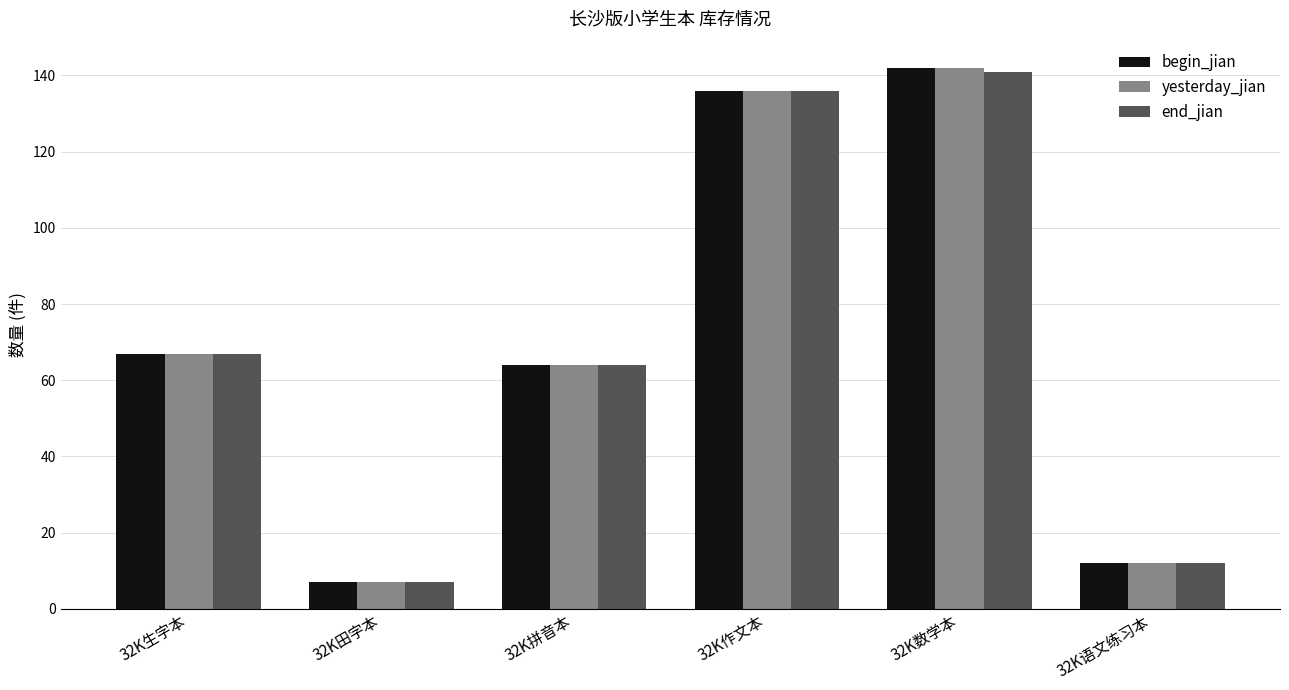

What is the label of the 5th bar from the right?

32K田字本